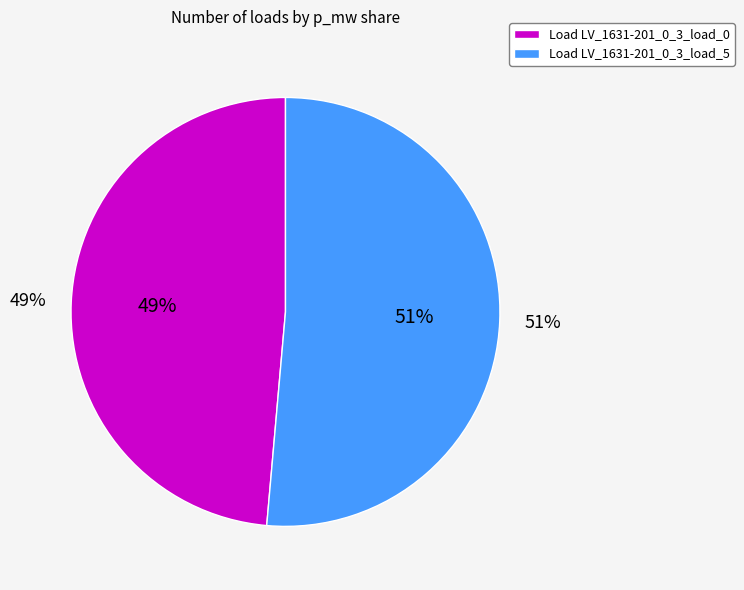

What is the smallest slice in the pie chart?

LV_1631-201_0_3_load_0